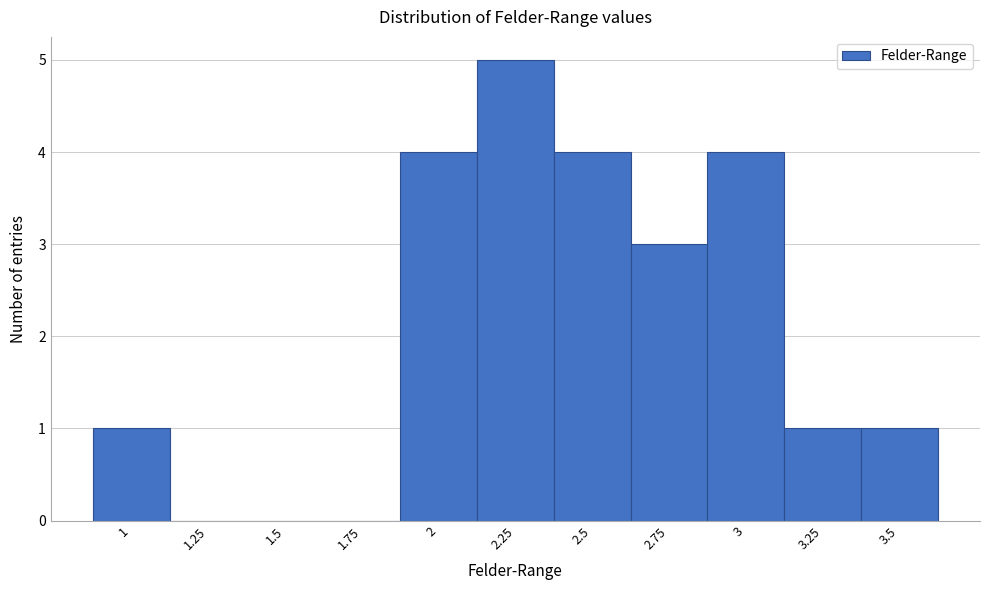

Reading left to right, list every bar in this chart as the range it spans on the x-axis followed by its height. Neither the bar edges nor the heights are printed on the chart, so give them approximately, as read against the axes.

0.875 to 1.125: 1
1.125 to 1.375: 0
1.375 to 1.625: 0
1.625 to 1.875: 0
1.875 to 2.125: 4
2.125 to 2.375: 5
2.375 to 2.625: 4
2.625 to 2.875: 3
2.875 to 3.125: 4
3.125 to 3.375: 1
3.375 to 3.625: 1